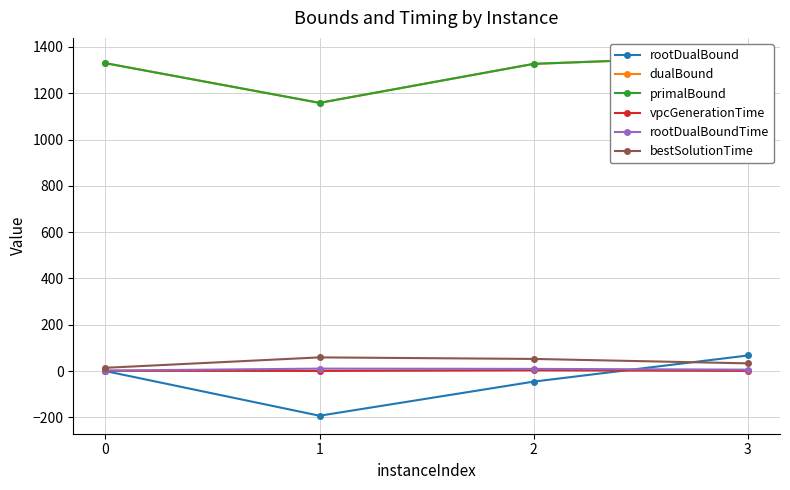

What is the value of the rootDualBound point at the 2nd from the left?

-193.0